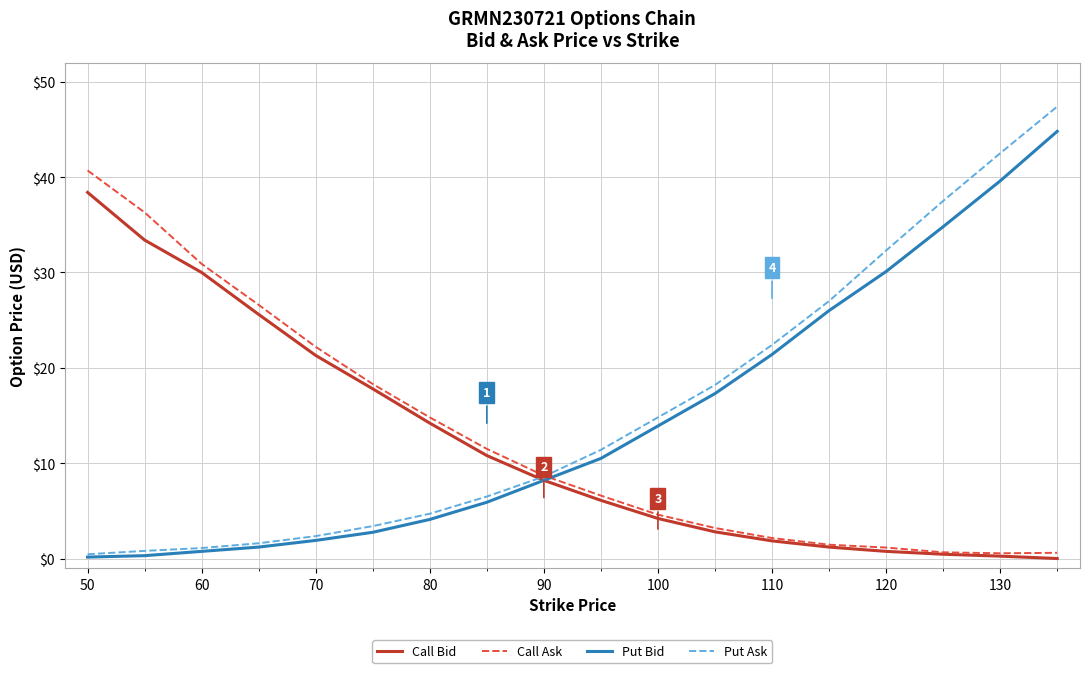

Which series has the largest range (max minus min)?

Put Ask